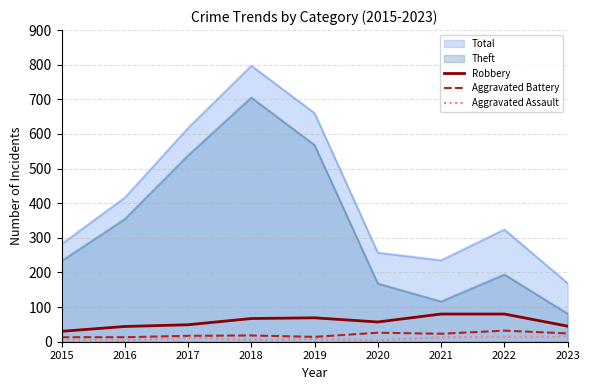

Where is the first local maximum for Aggravated Assault?

2017